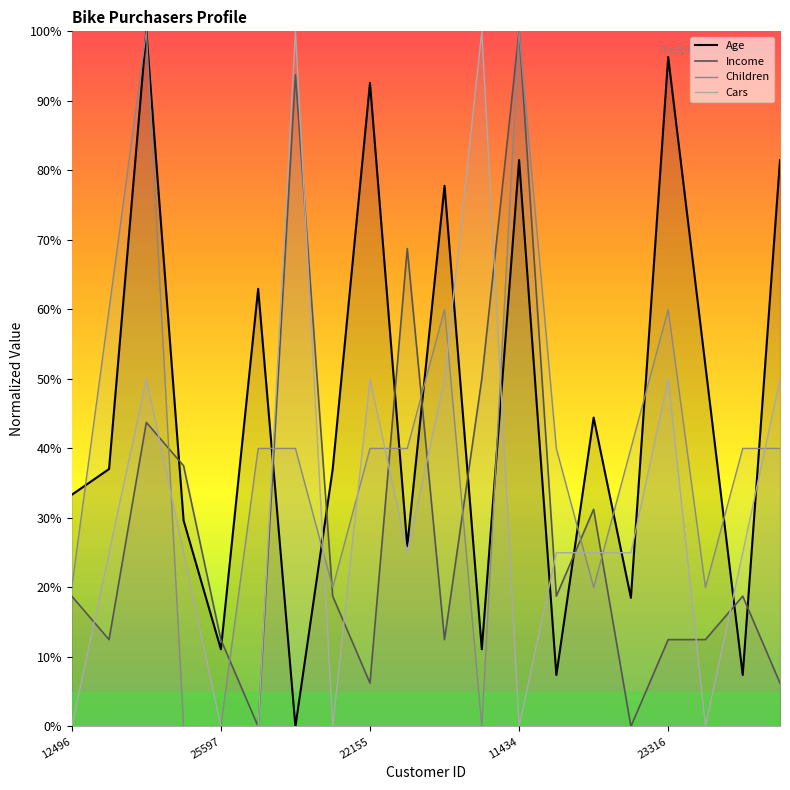

Which series has the widest spread of values?

Age